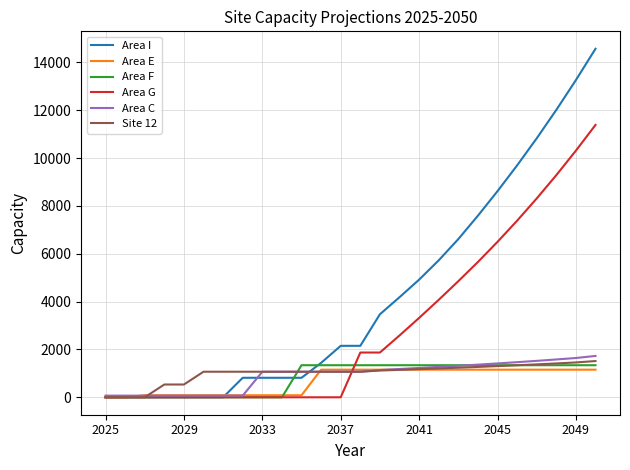

Which series has the largest total across all categories?

Area I